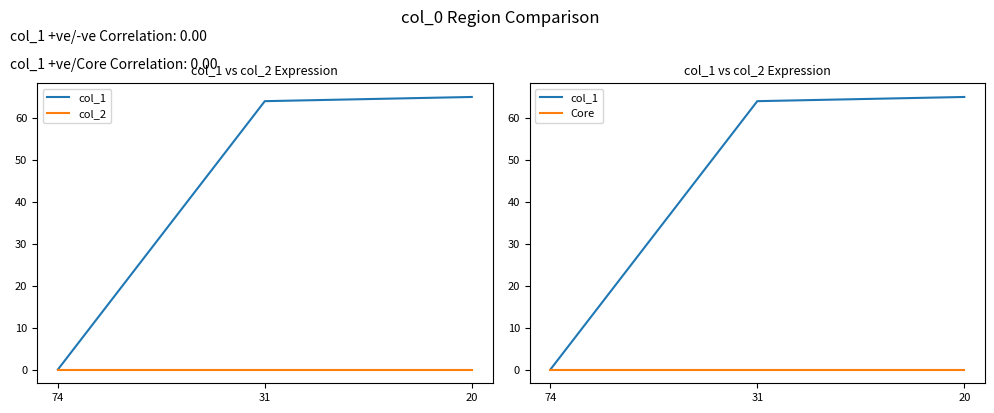

Rank the series by their maximum value, from lowest to highest.

col_2, Core, col_1